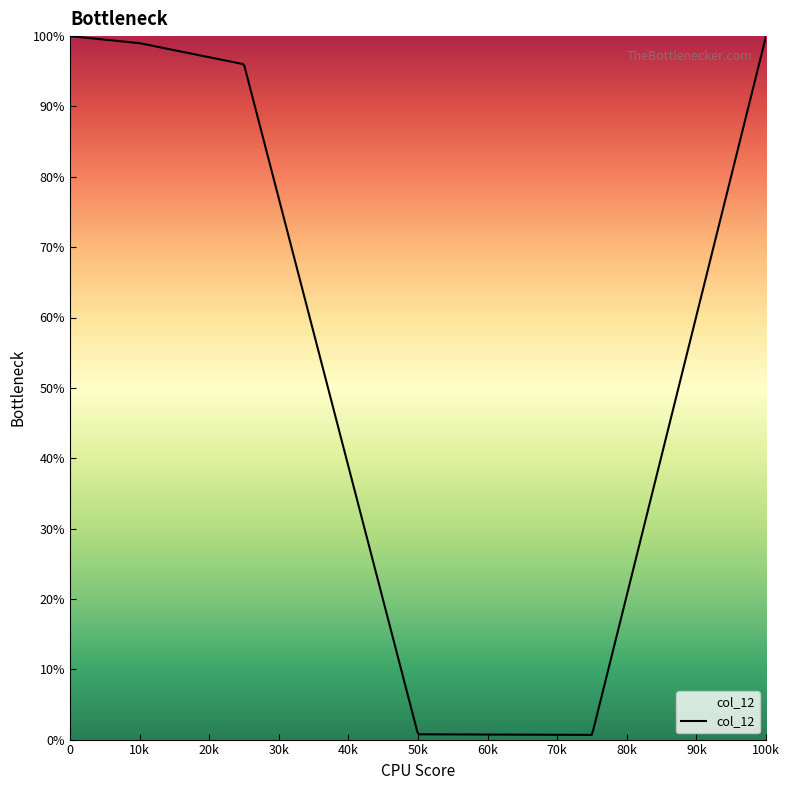

What is the greatest value displayed?

100.0